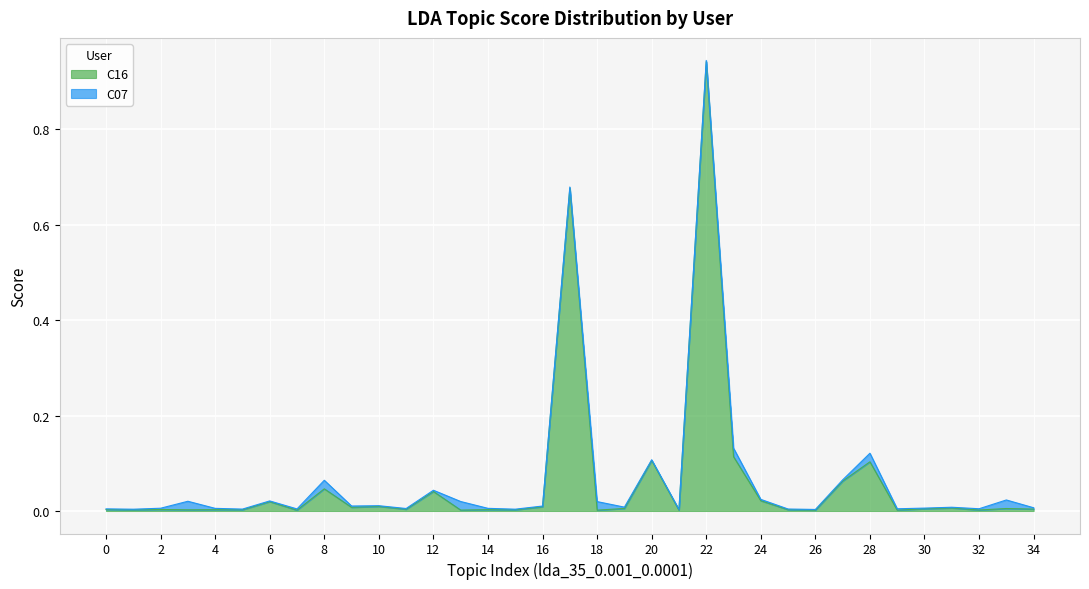

How many lines are shown in the chart?

2